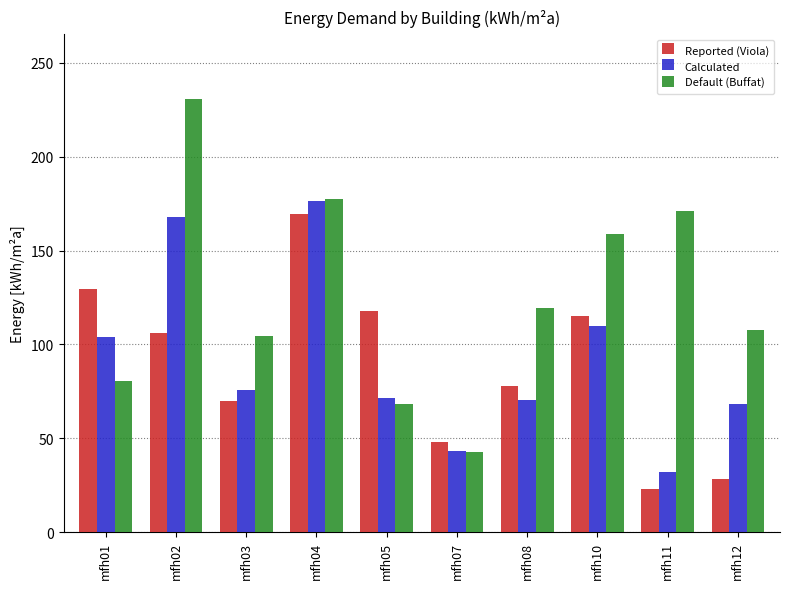

Is it true that Reported (Viola) equals 78.0 at mfh08?

True